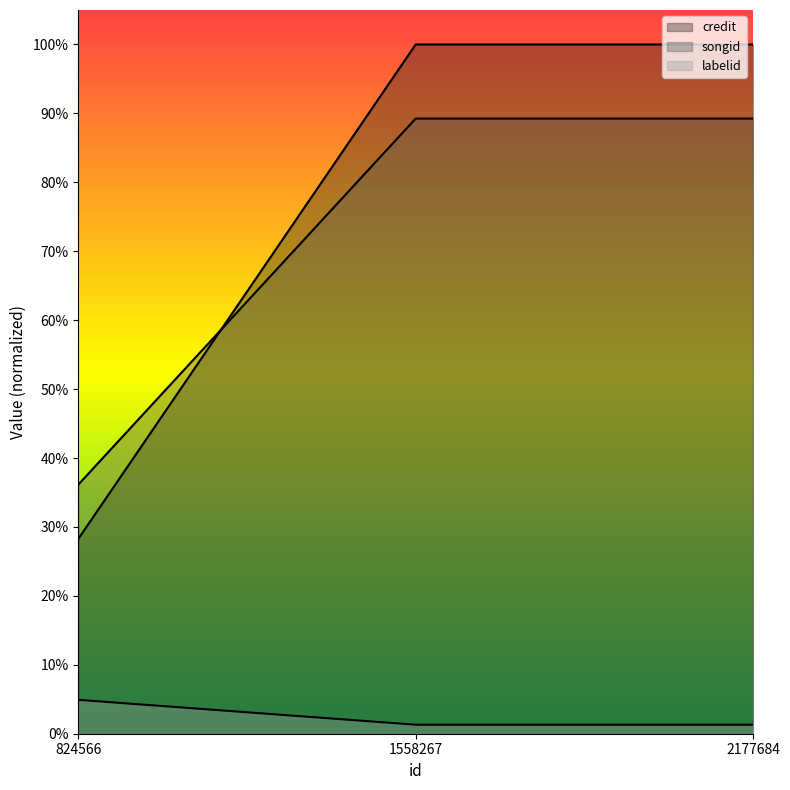

What is the total value across all series at 824566?

0.7